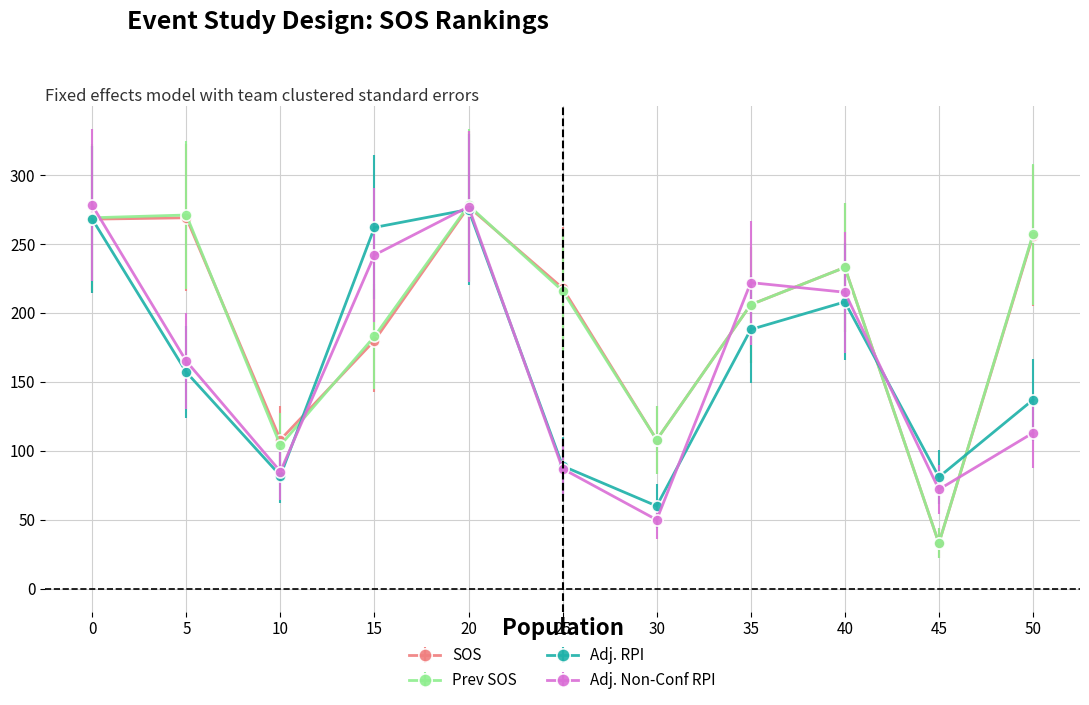

How many lines are shown in the chart?

4